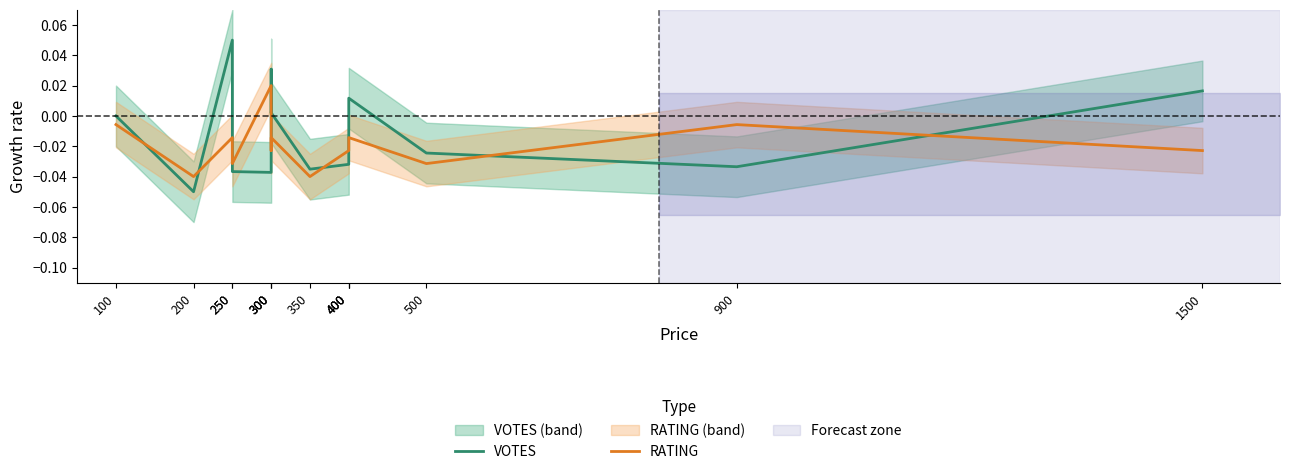

Which category has the highest value in the VOTES series?

250